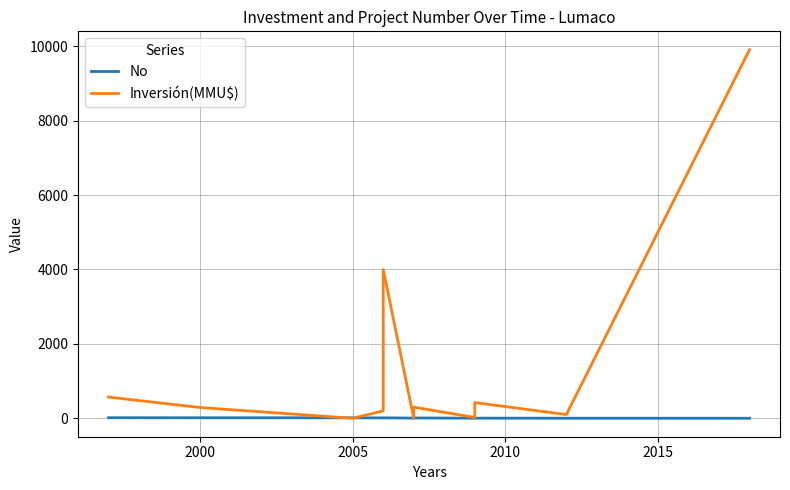

Is the value of No at 7 greater than the value of Inversión(MMU$) at 9?

No